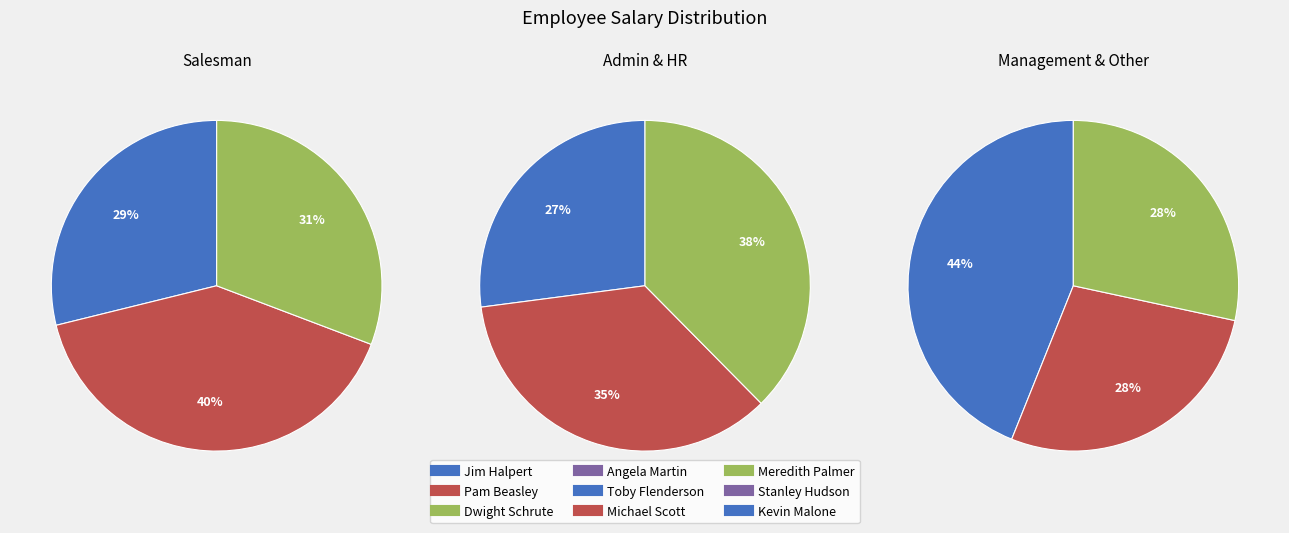

Rank the categories by value from lowest to highest.

Pam Beasley, Meredith Palmer, Kevin Malone, Jim Halpert, Angela Martin, Stanley Hudson, Toby Flenderson, Dwight Schrute, Michael Scott